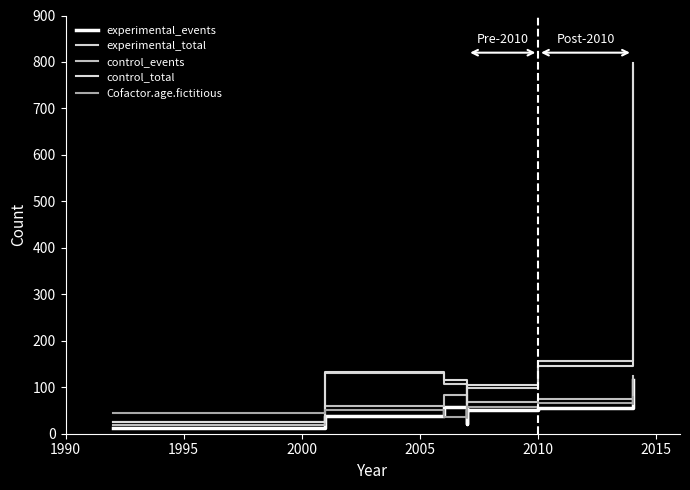

True or false: experimental_events has more than 0 interior local peaks.

True